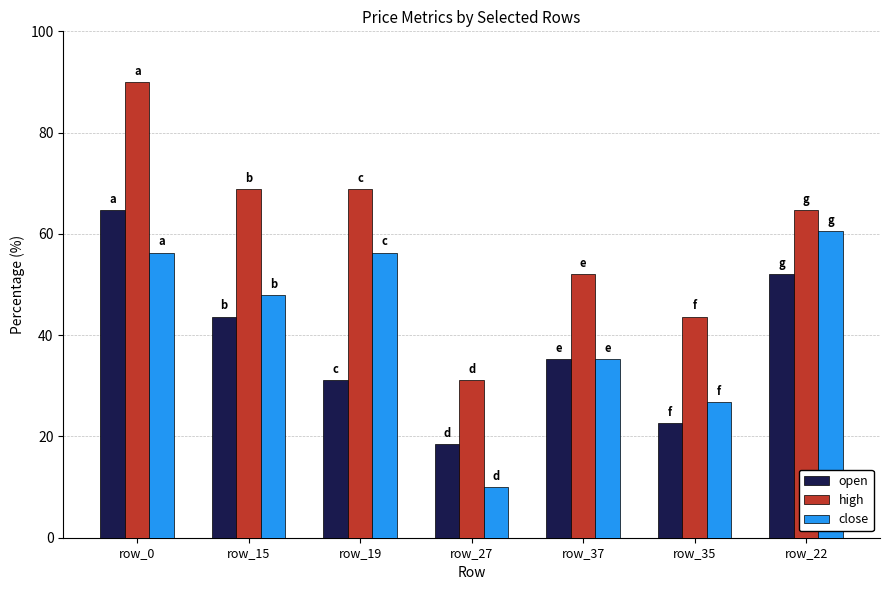

Which series has the largest total across all categories?

high